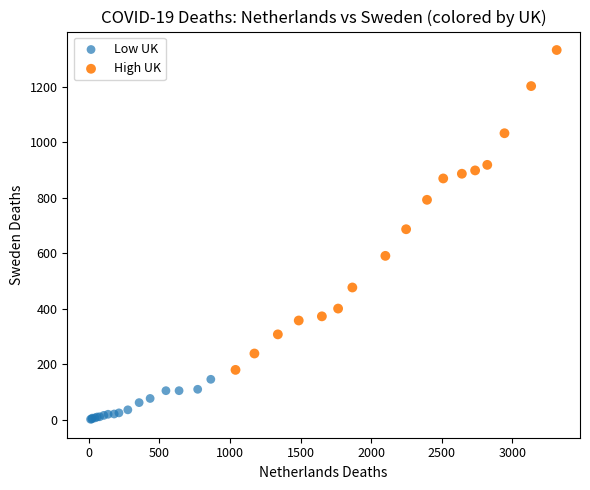

Which series contains the lowest Y value?

Low UK